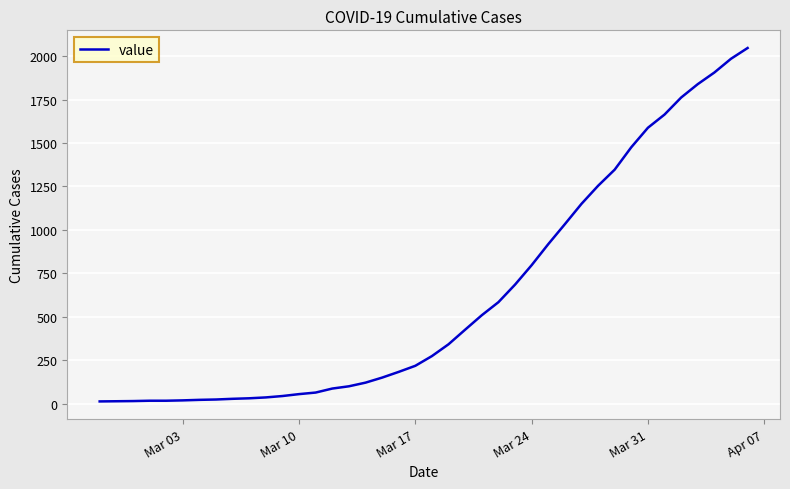

What is the maximum value shown in the chart?

2047